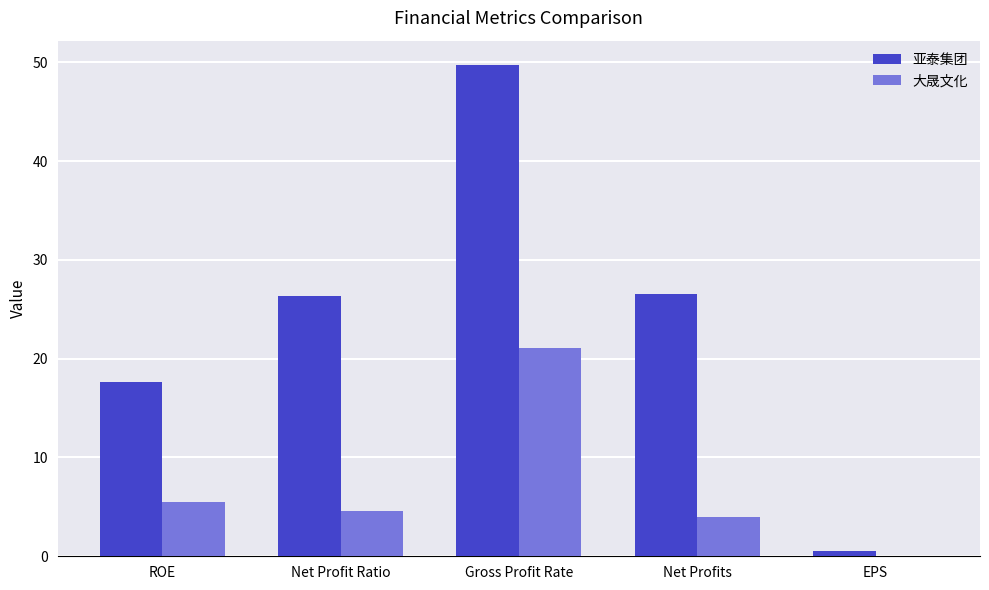

Is the value of 大晟文化 at ROE greater than the value of 亚泰集团 at ROE?

No